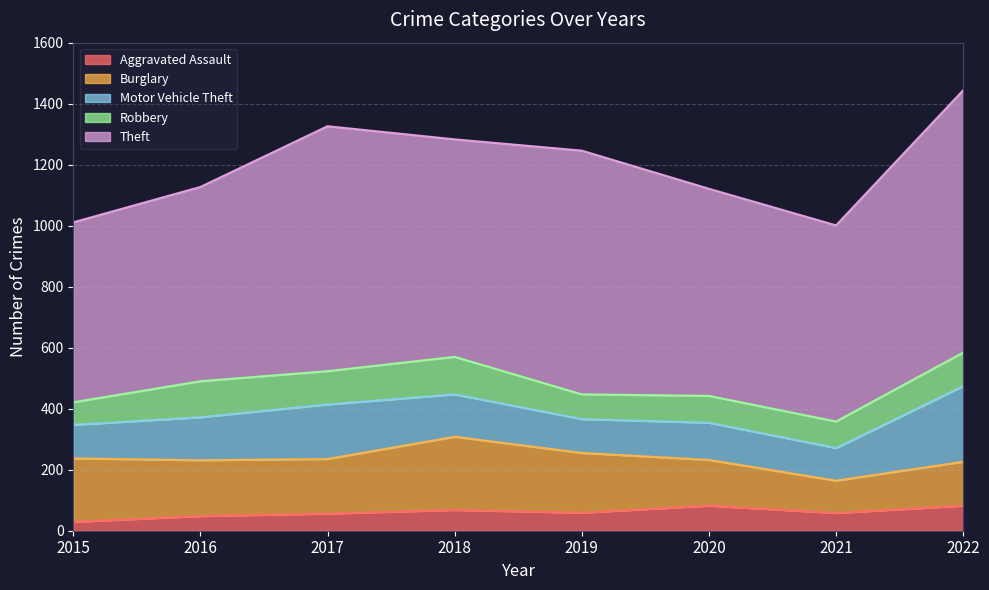

Is it true that Burglary equals 318 at 2018?

False